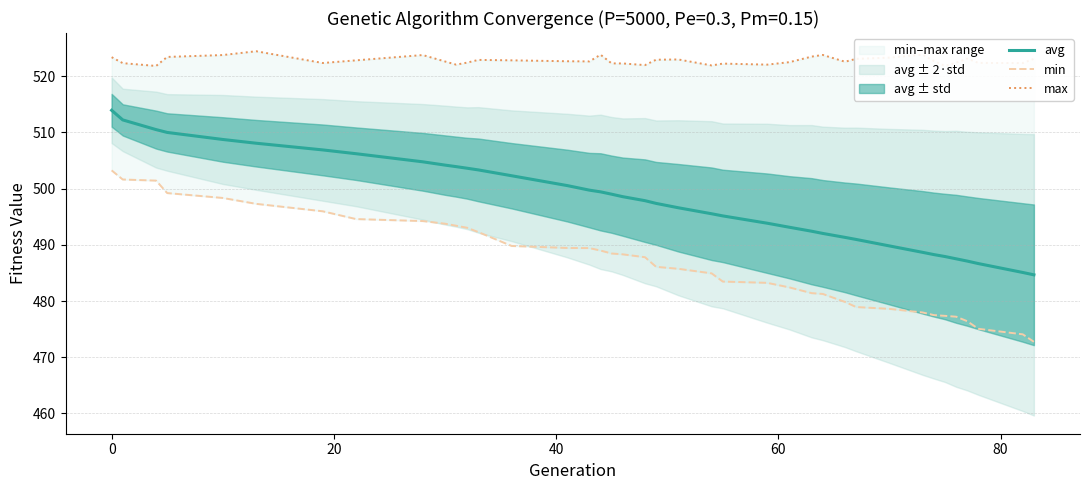

What is the minimum value shown in the chart?

472.7